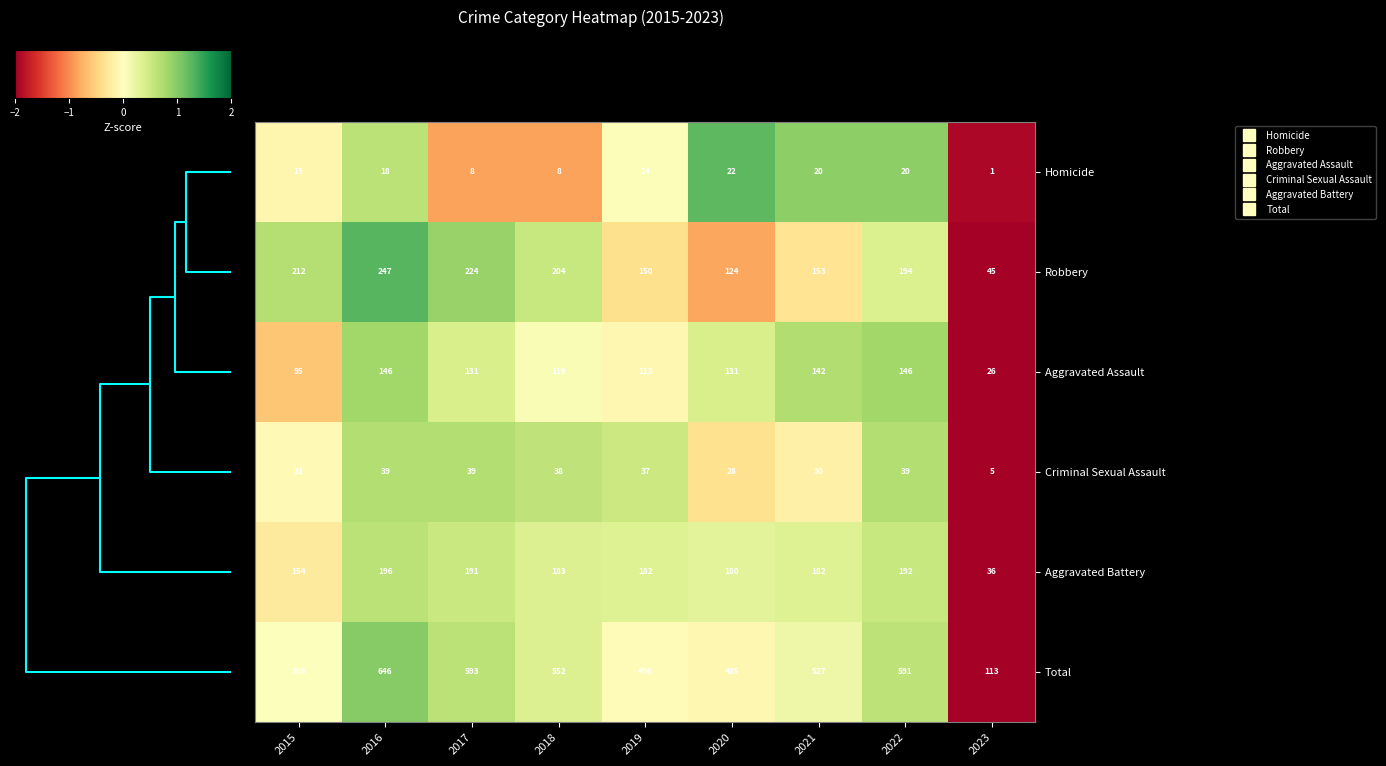

What value does the Criminal Sexual Assault series have at 2019?

37